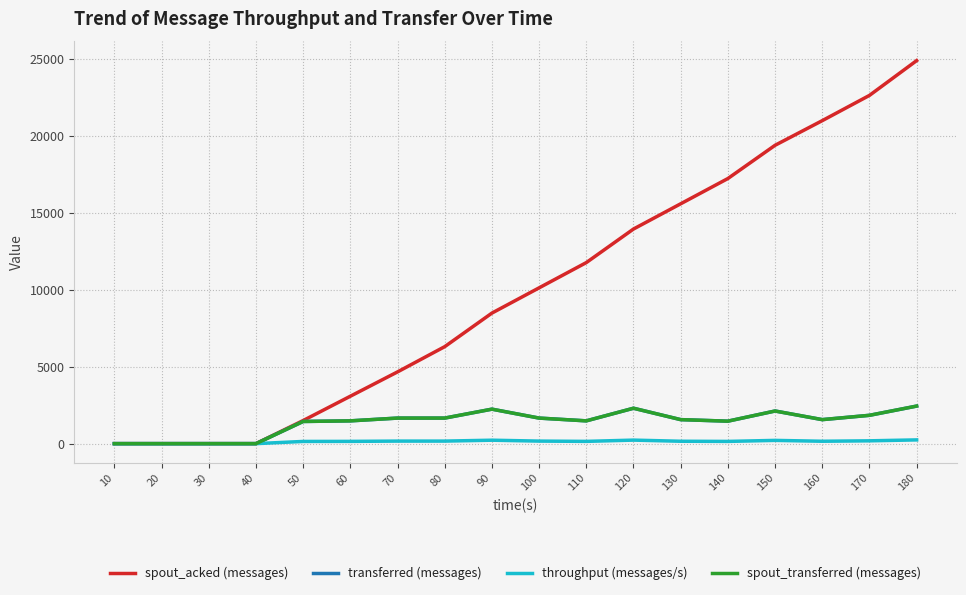

Does the chart display data point markers on the line(s)?

No